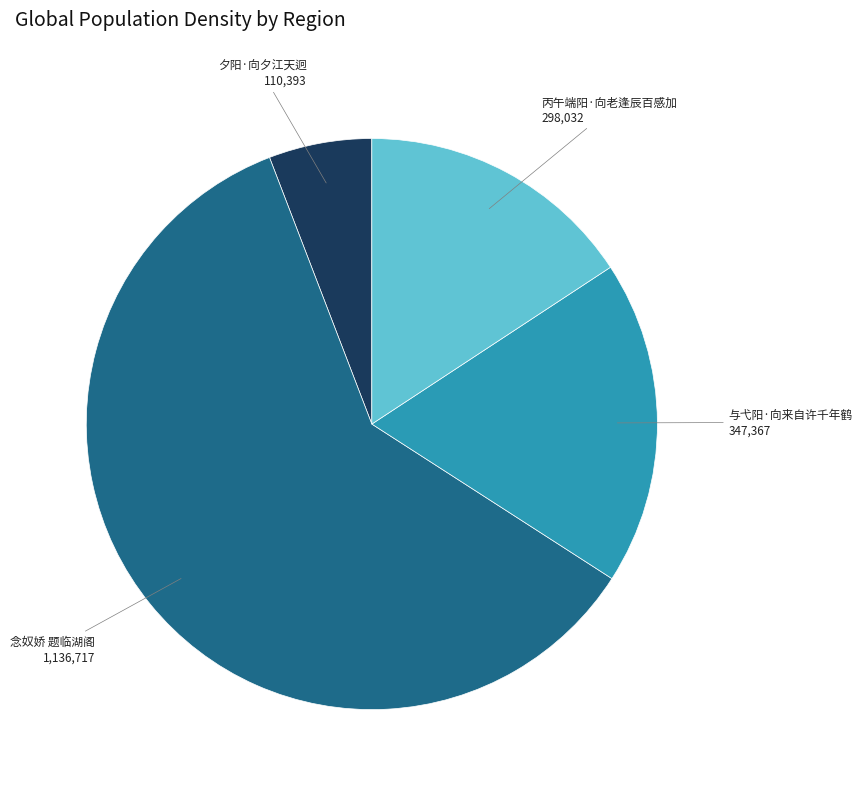

Is there a majority slice in this chart?

Yes